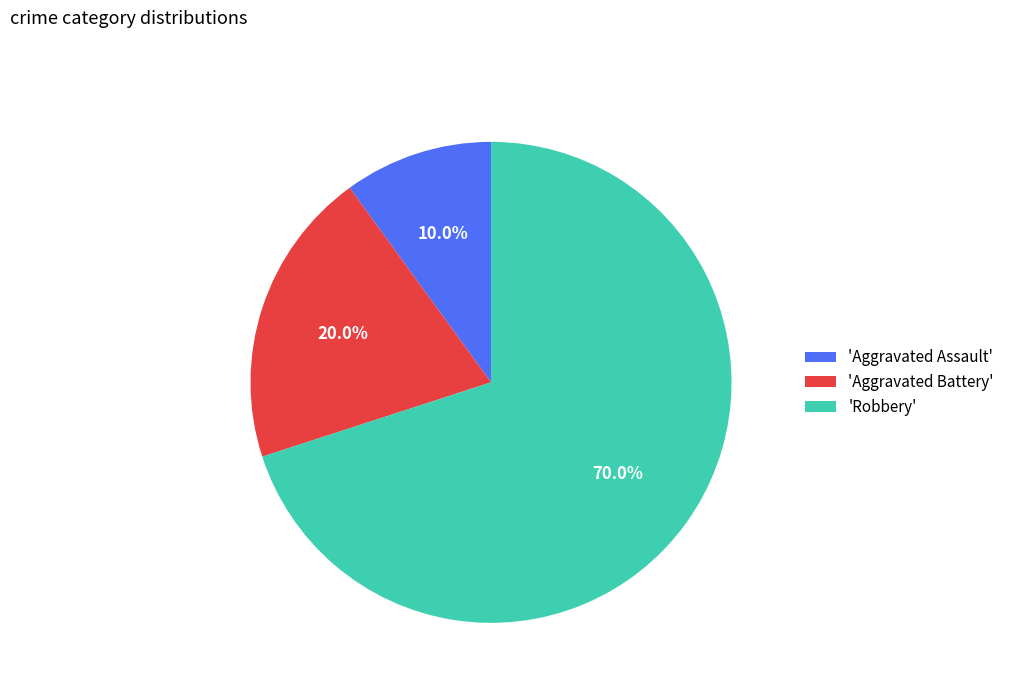

Which slice represents more than half of the pie?

'Robbery'